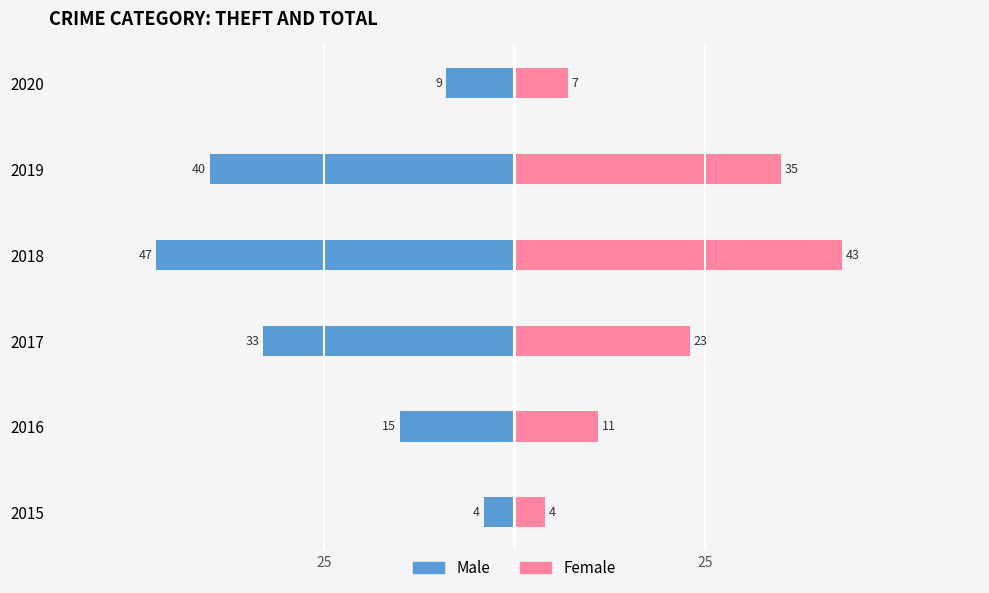

What is the difference between the maximum and minimum values in the Male series?

43